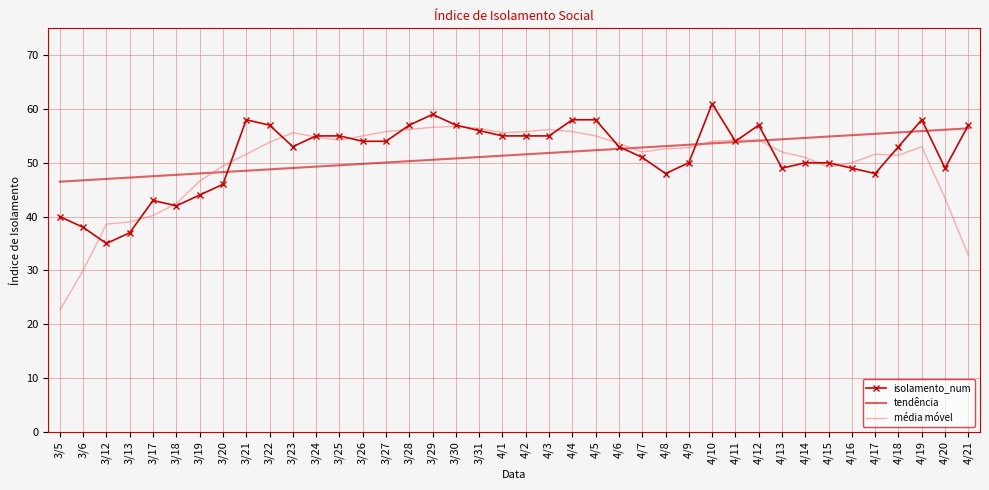

What is the difference between the highest and lowest values at 3/25?

5.5